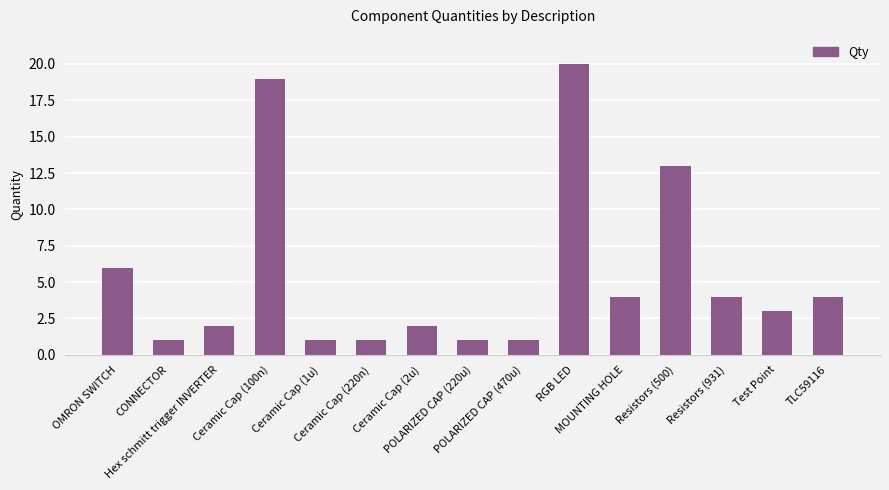

What is the maximum value shown in the chart?

20